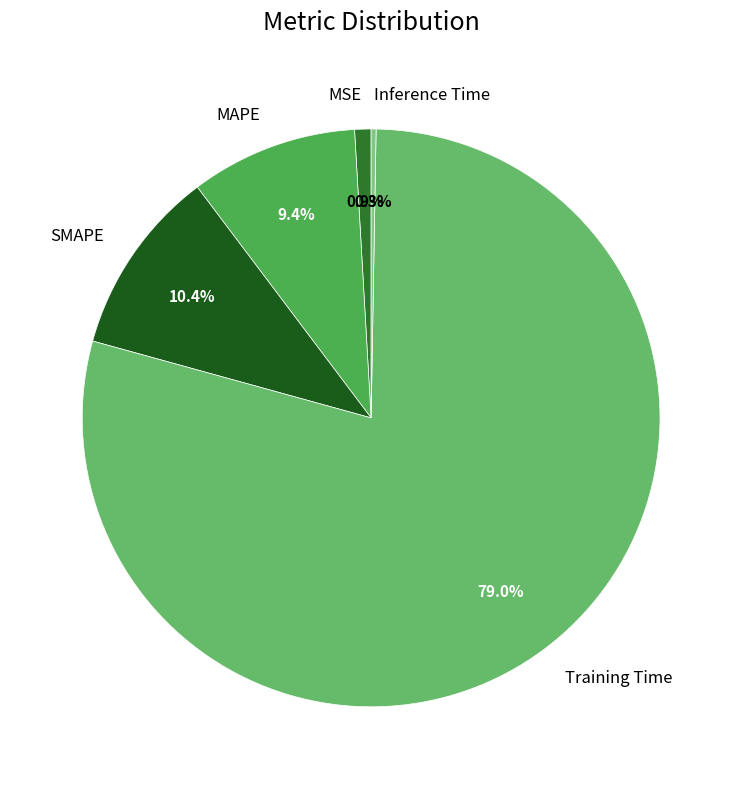

Is Training Time the majority of the pie?

Yes